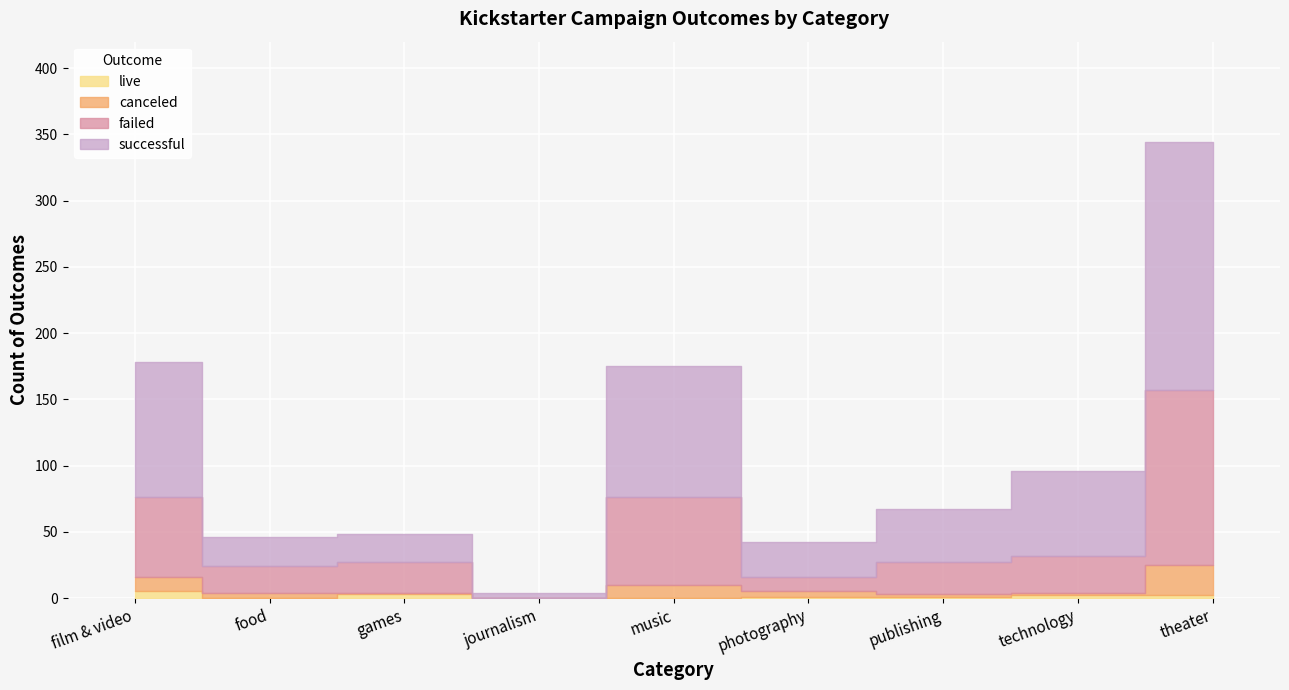

The successful series shows 133 at film & video. True or false?

False